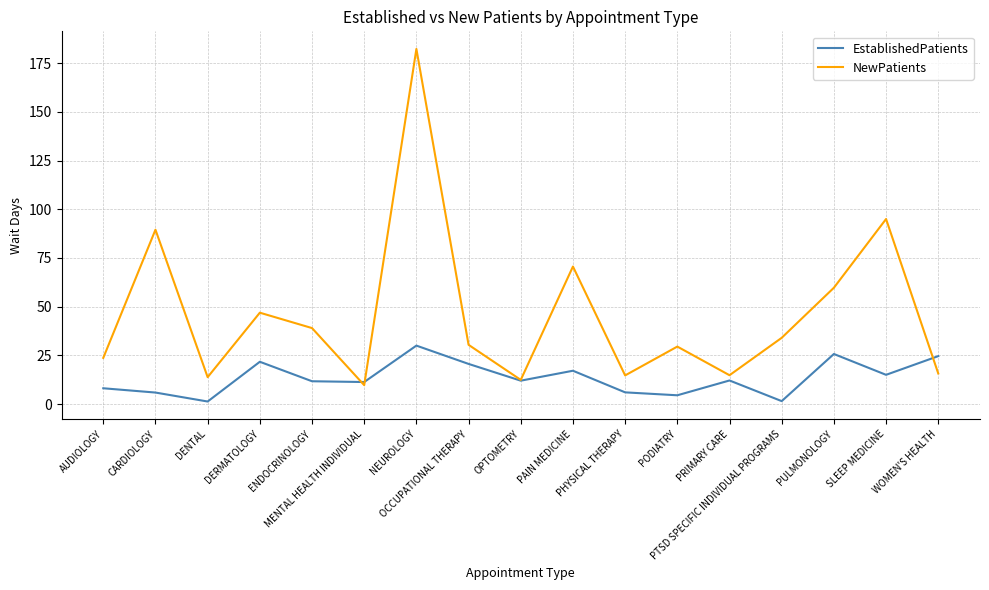

Rank the series by their maximum value, from lowest to highest.

EstablishedPatients, NewPatients